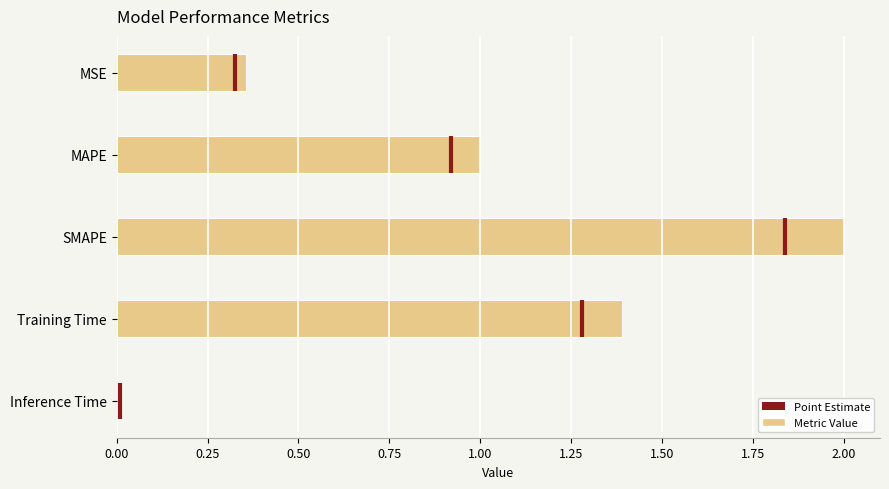

What is the change in value from MSE to Training Time?

+1.0